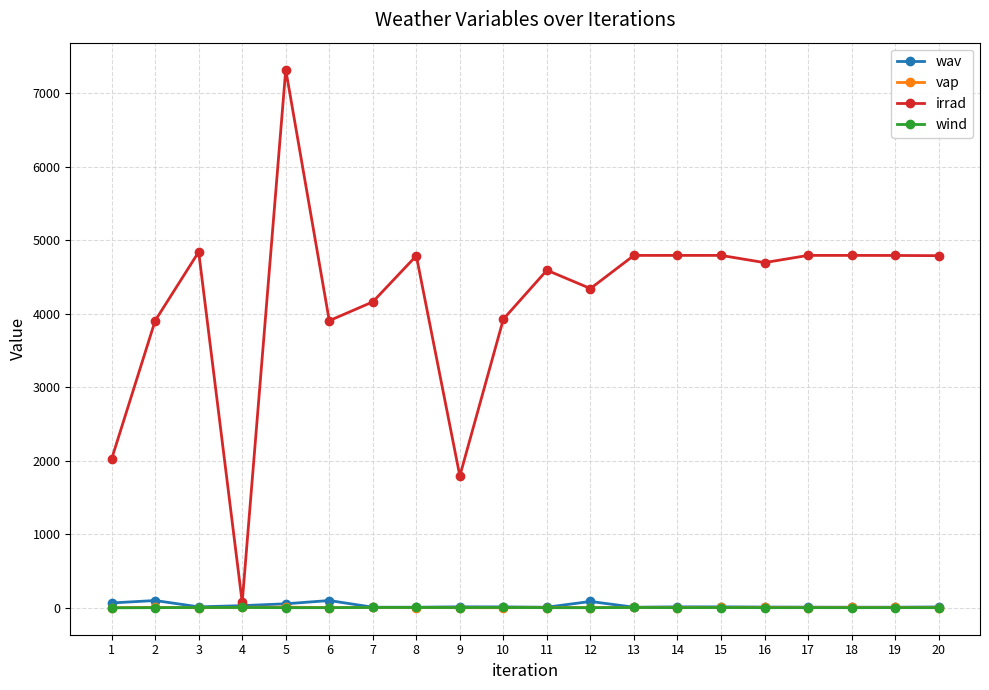

Is this an area chart (filled region under the line)?

No